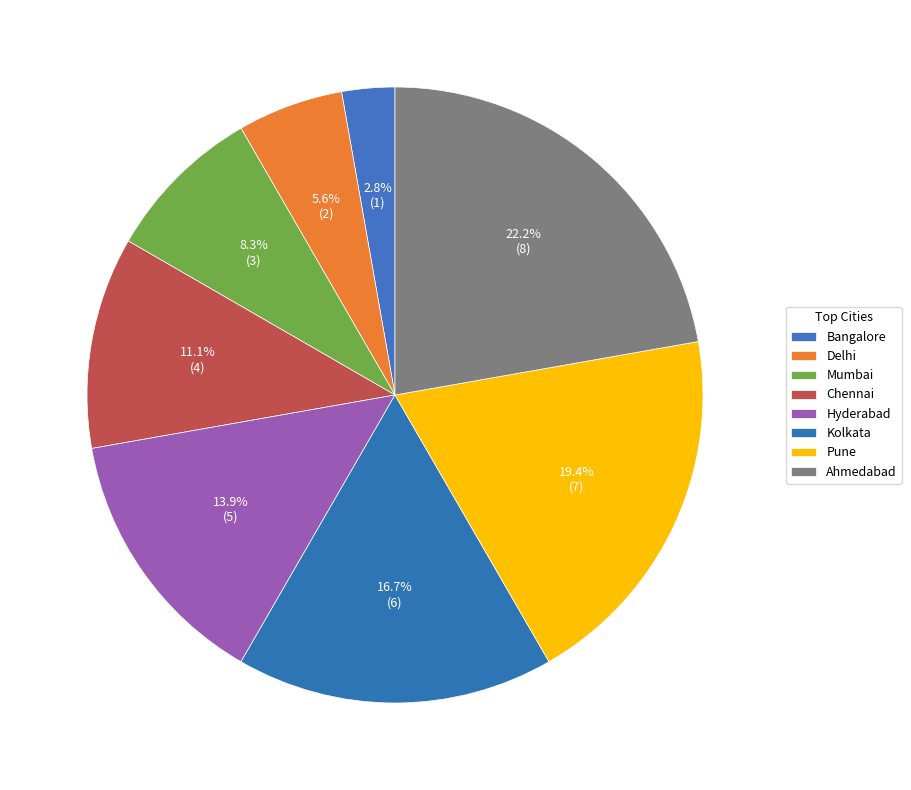

Count the number of slices in the pie.

8